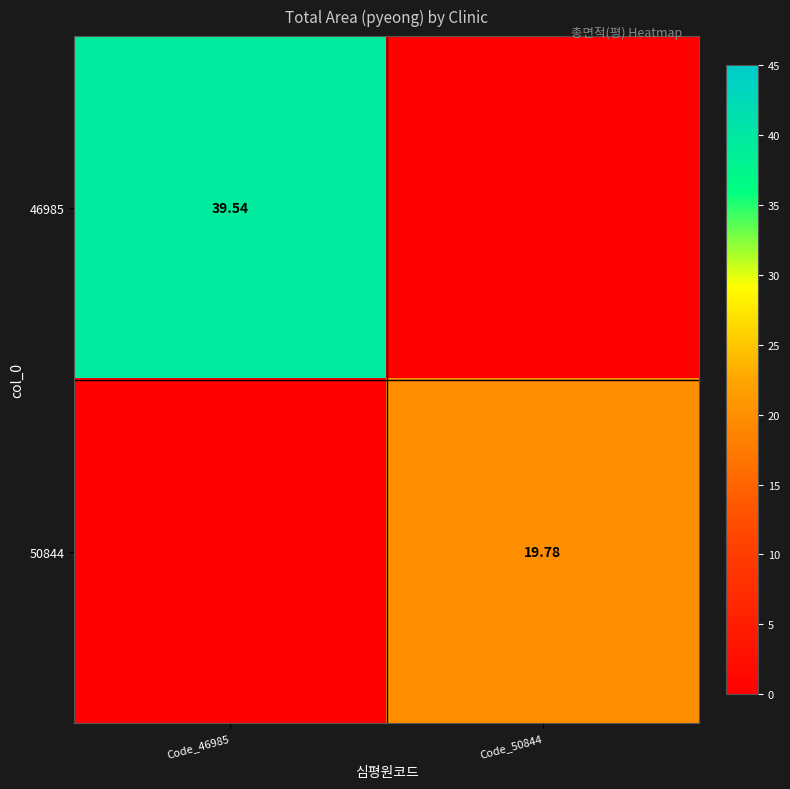

Rank the series by their maximum value, from highest to lowest.

46985, 50844